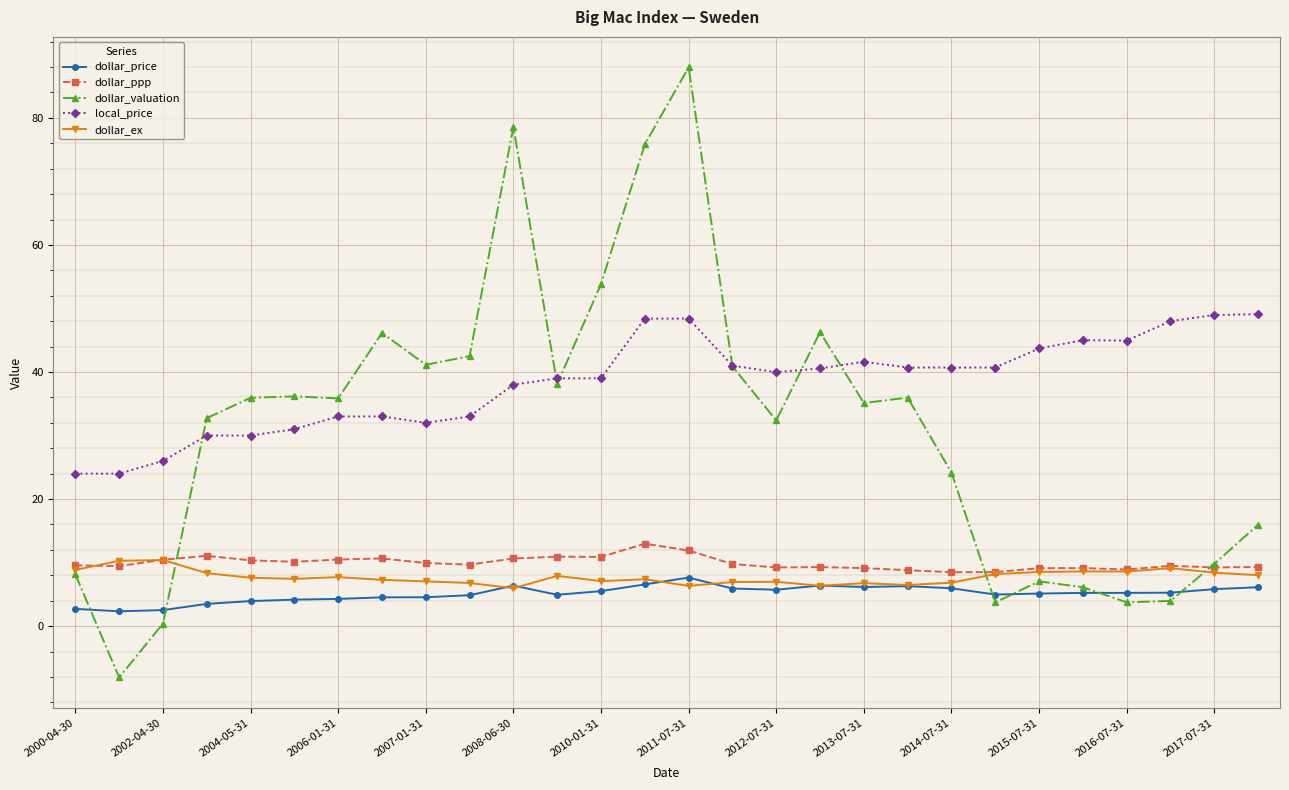

Which series has the largest total across all categories?

local_price